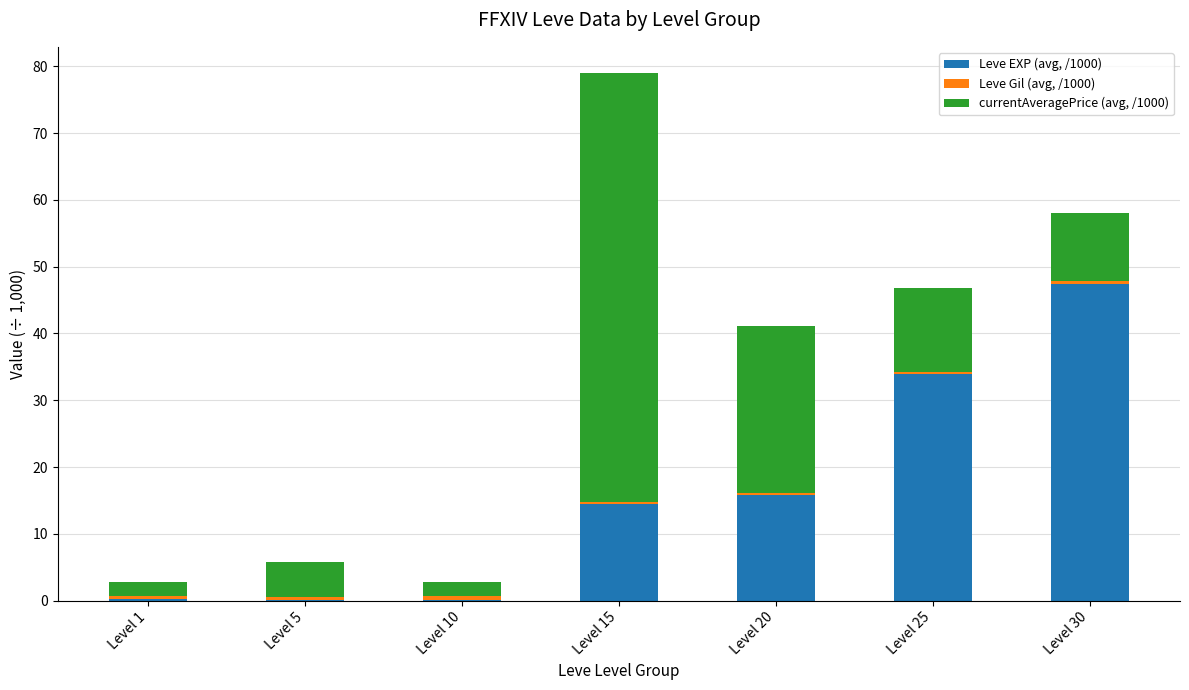

What is the sum of all Leve EXP (avg, /1000) values?

111.8